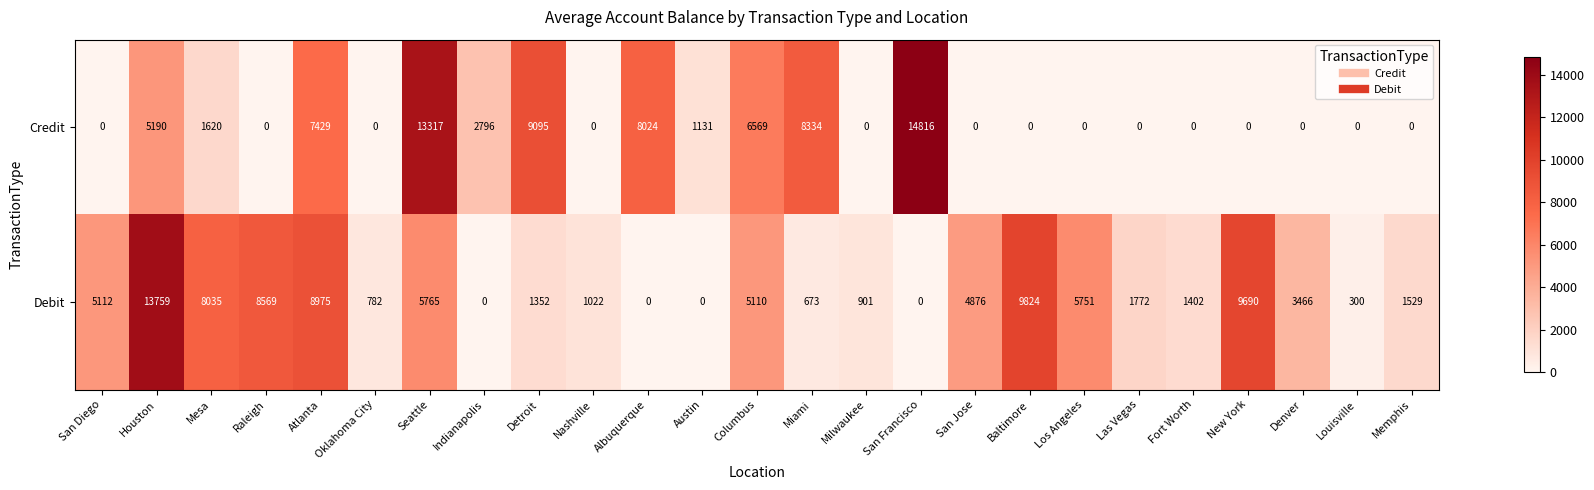

List the series in order of their peak value, highest first.

Credit, Debit